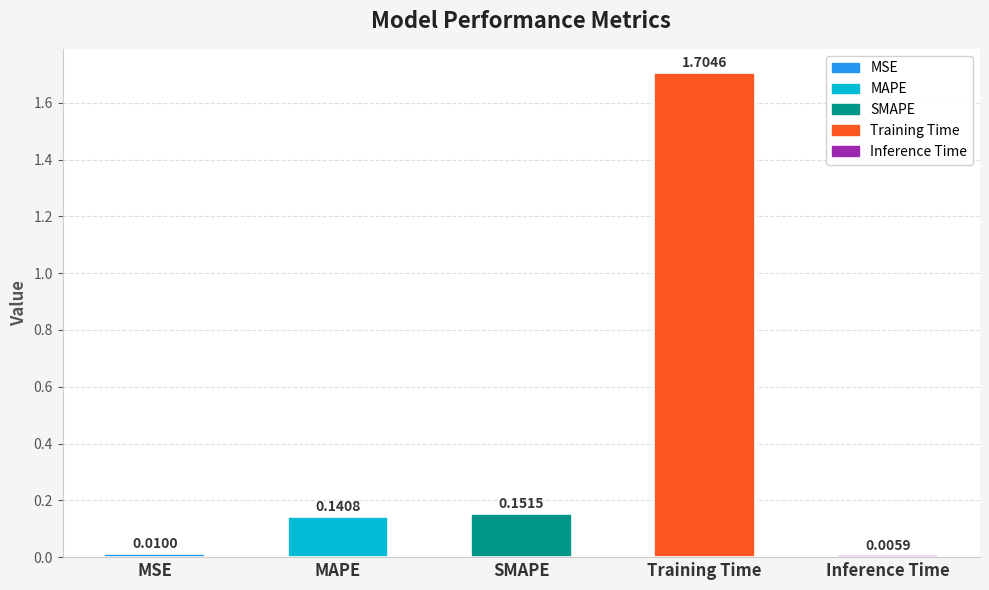

What is the sum of the values at Training Time and MSE?

1.7